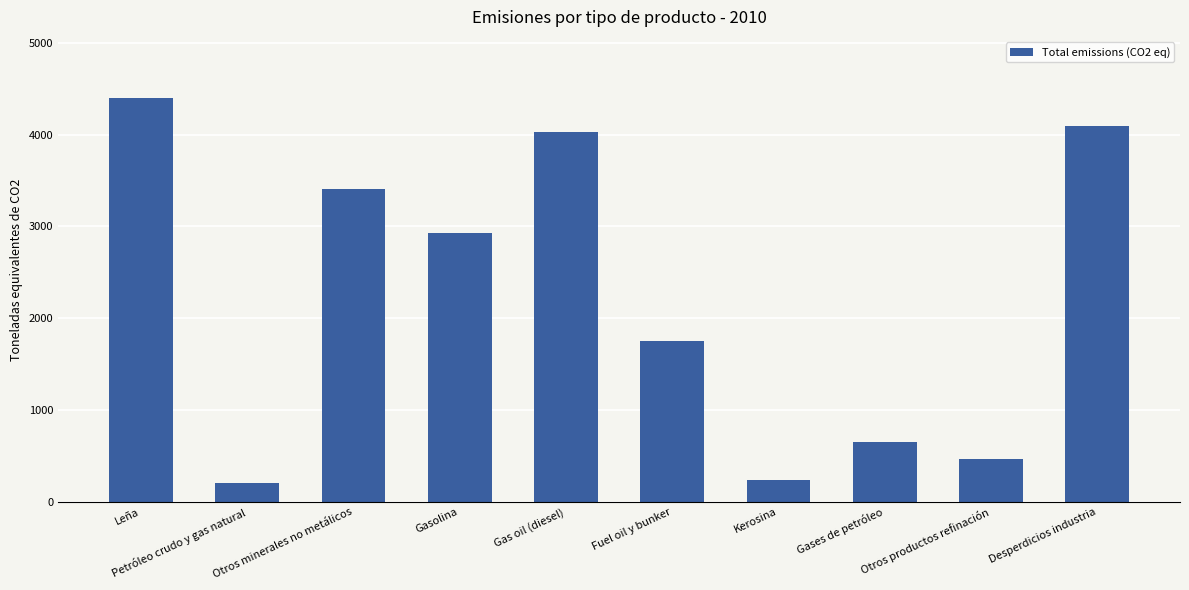

What is the difference between the maximum and minimum values?

4195.6